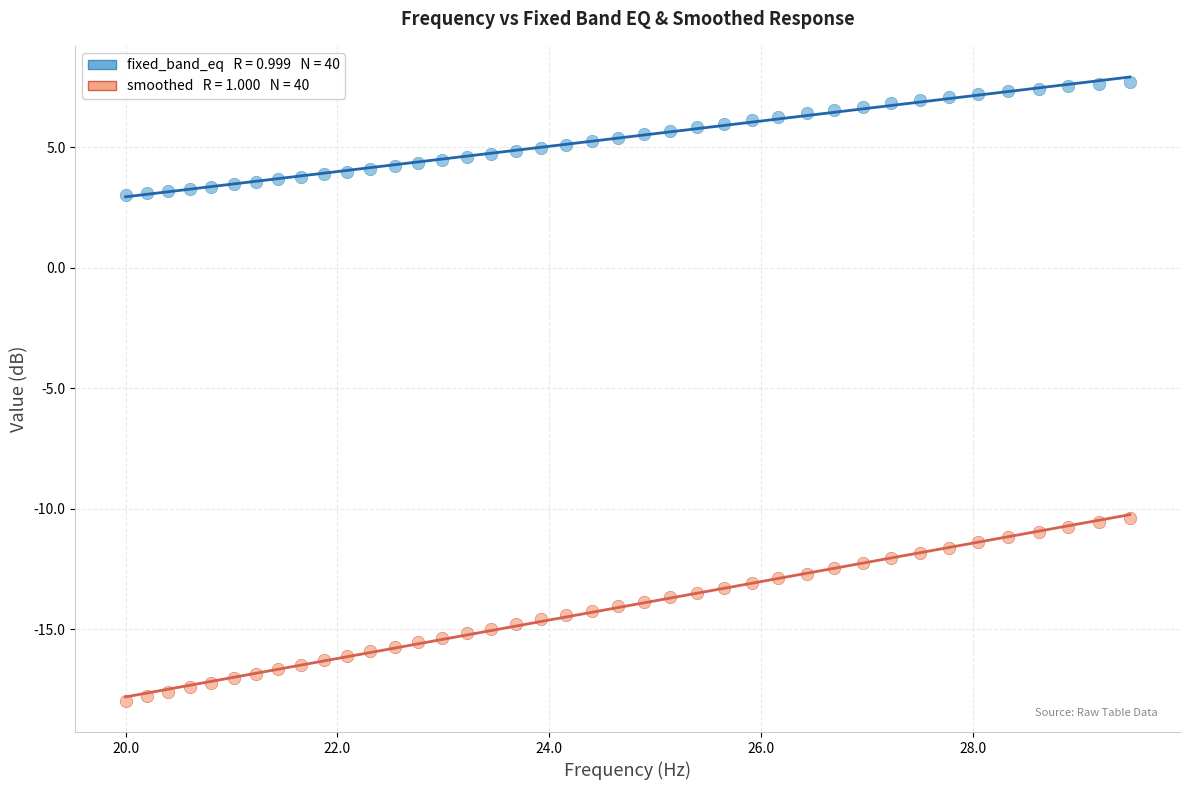

Across all data points, what is the range of X values (max minus min)?

9.5